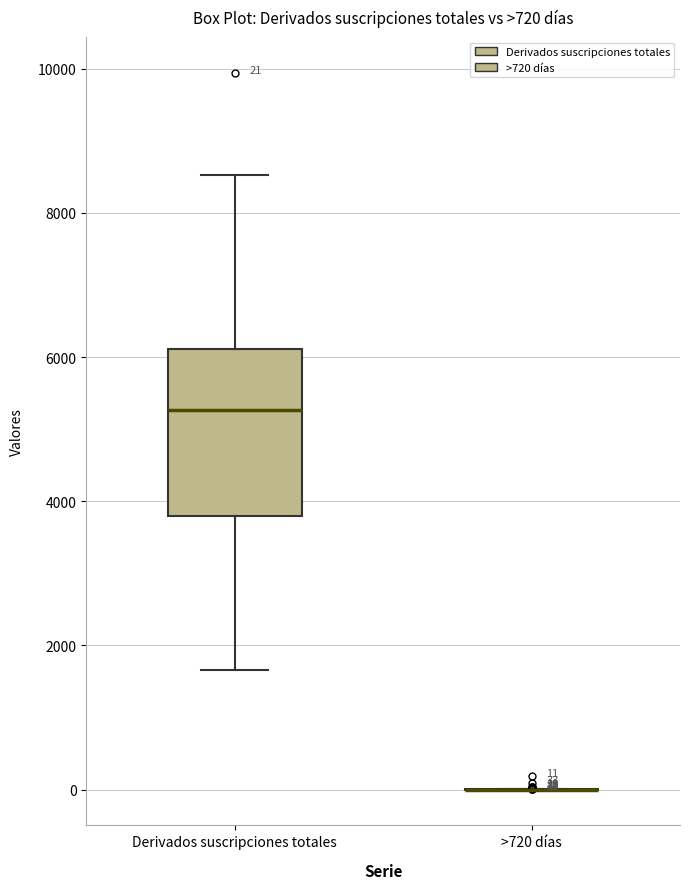

Which box is the tallest, from its lower edge to its upper edge?

Derivados suscripciones totales